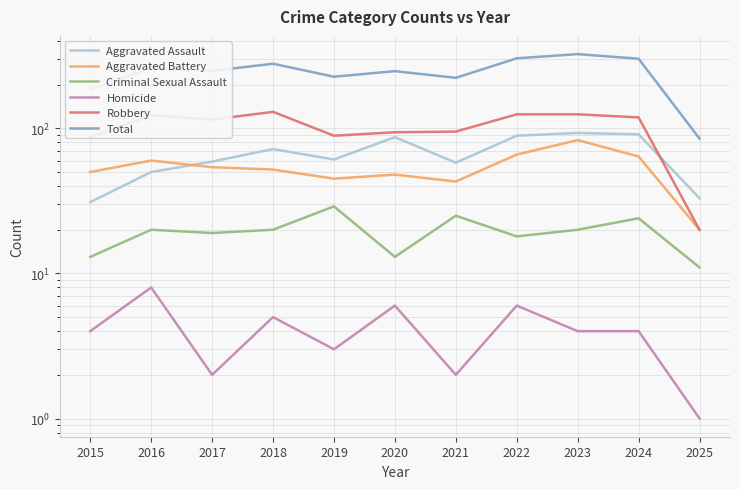

How many interior local valleys does the Total series have?

3